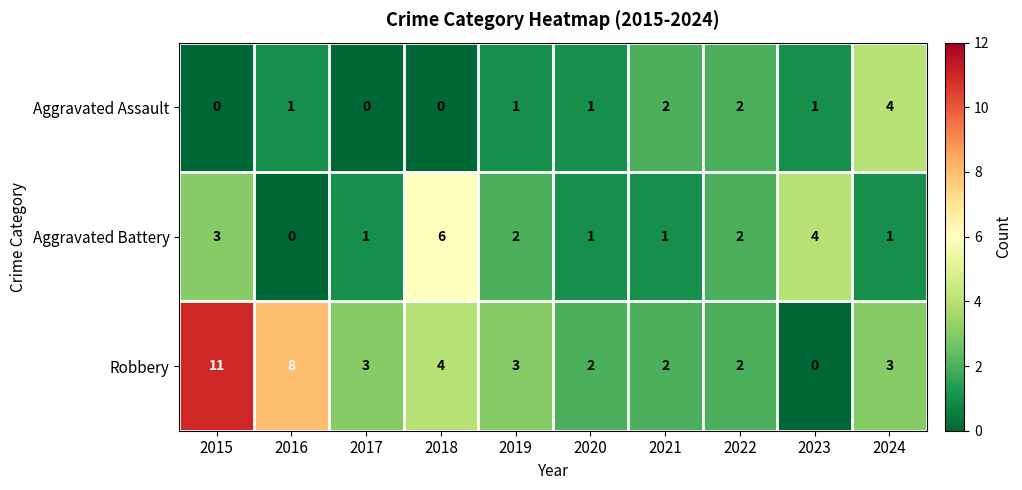

True or false: Aggravated Battery has a value of 7 at 2023.

False